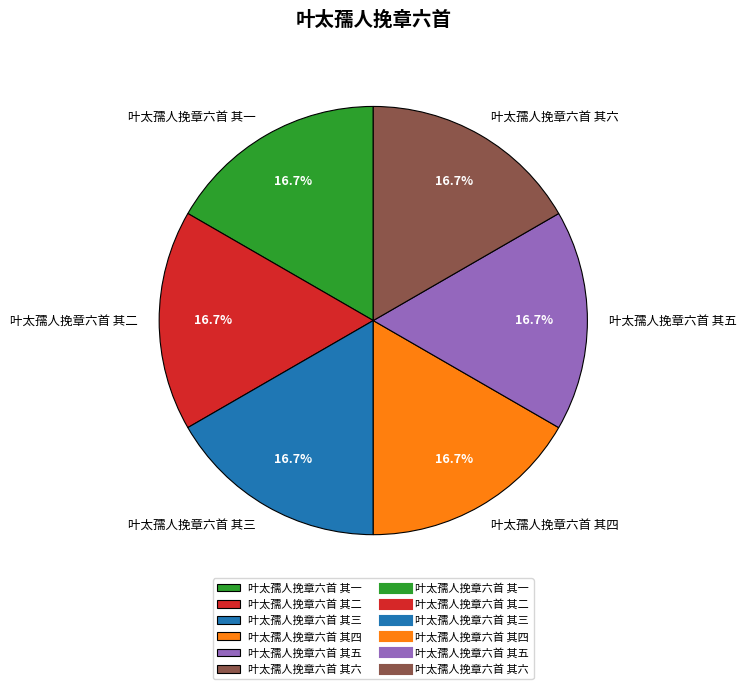

The 叶太孺人挽章六首 其三 slice represents 29% of the pie. True or false?

False